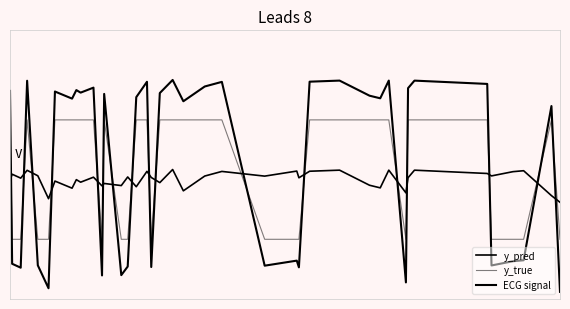

Does the chart display data point markers on the line(s)?

No